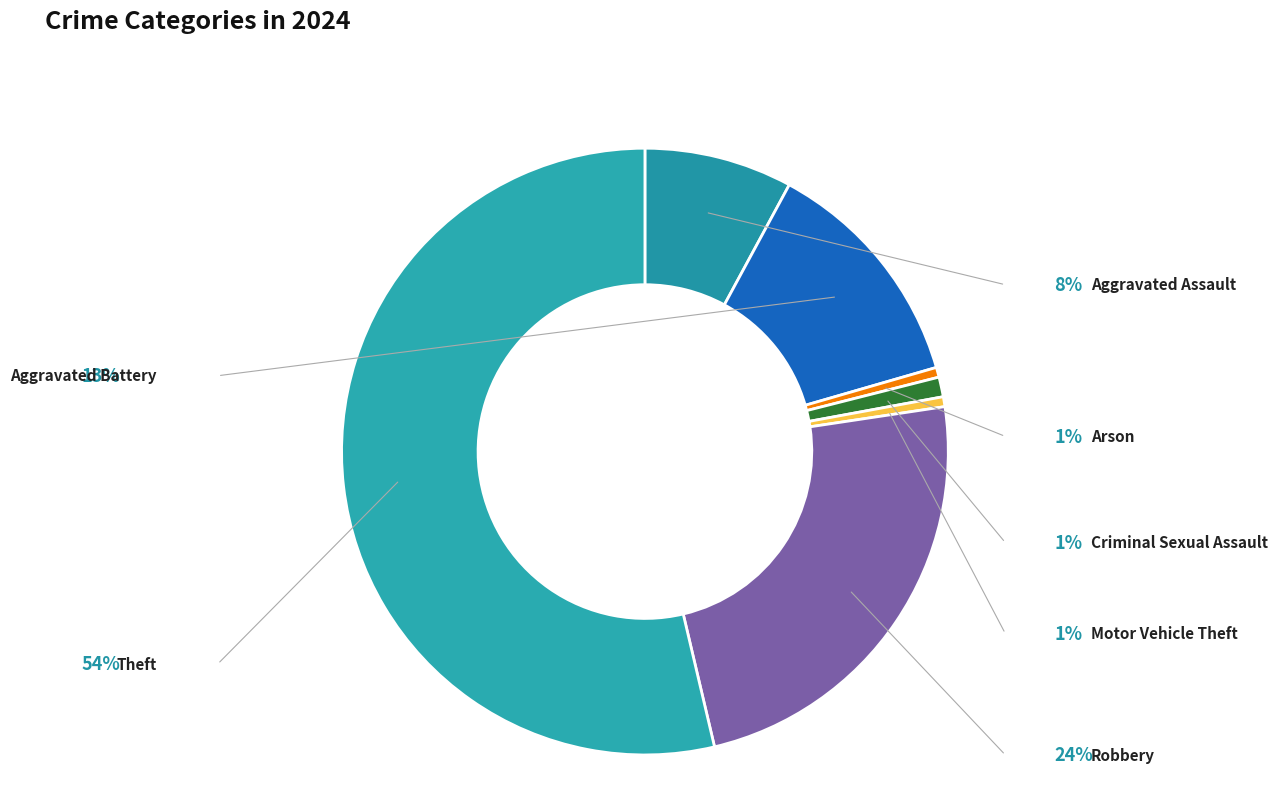

What is the majority slice?

Theft